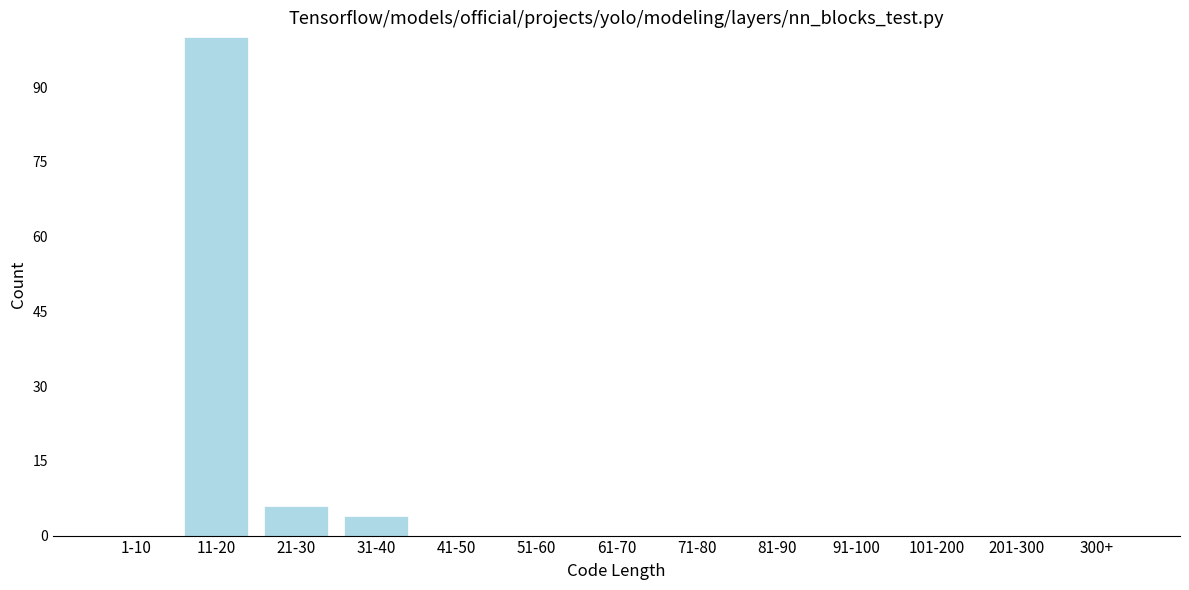

Reading right to left, list all the values displayed in this chart.

300+=0	201-300=0	101-200=0	91-100=0	81-90=0	71-80=0	61-70=0	51-60=0	41-50=0	31-40=4	21-30=6	11-20=100	1-10=0